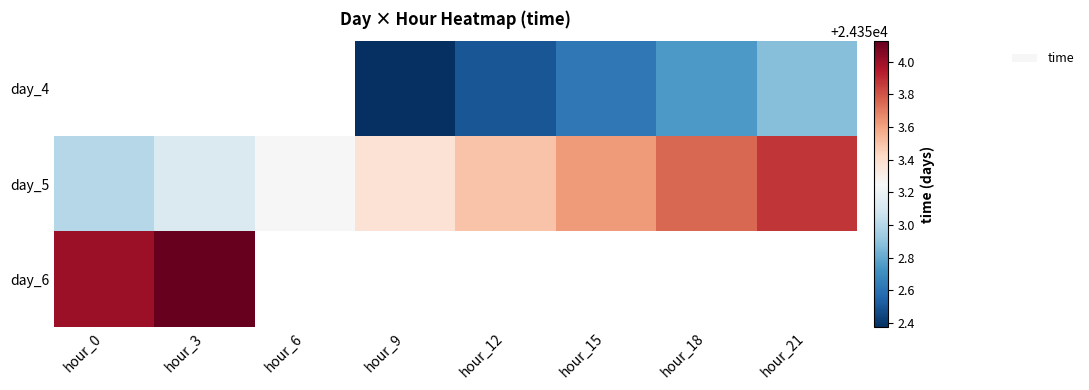

List the series in order of their overall mean, lowest first.

day_4, day_5, day_6